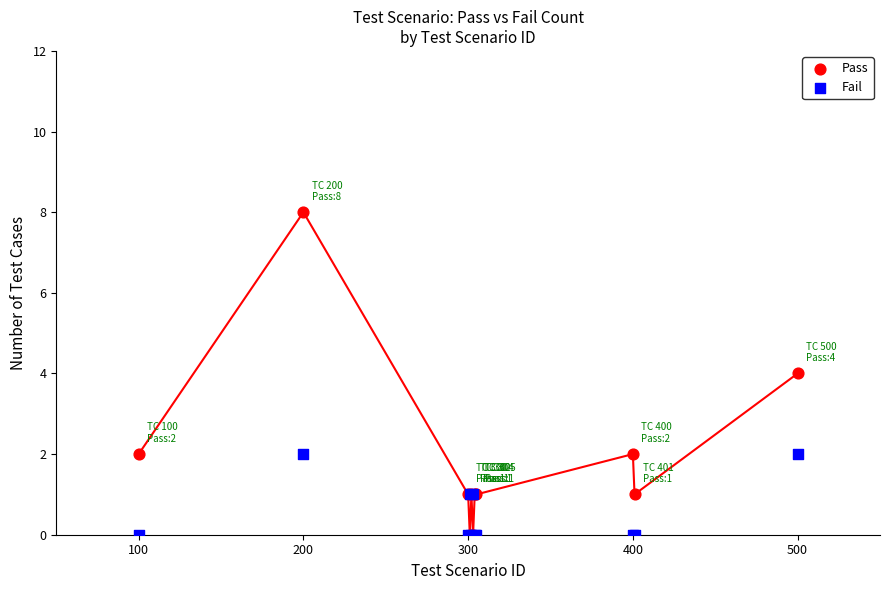

What are all the series names shown in the legend?

Pass, Fail